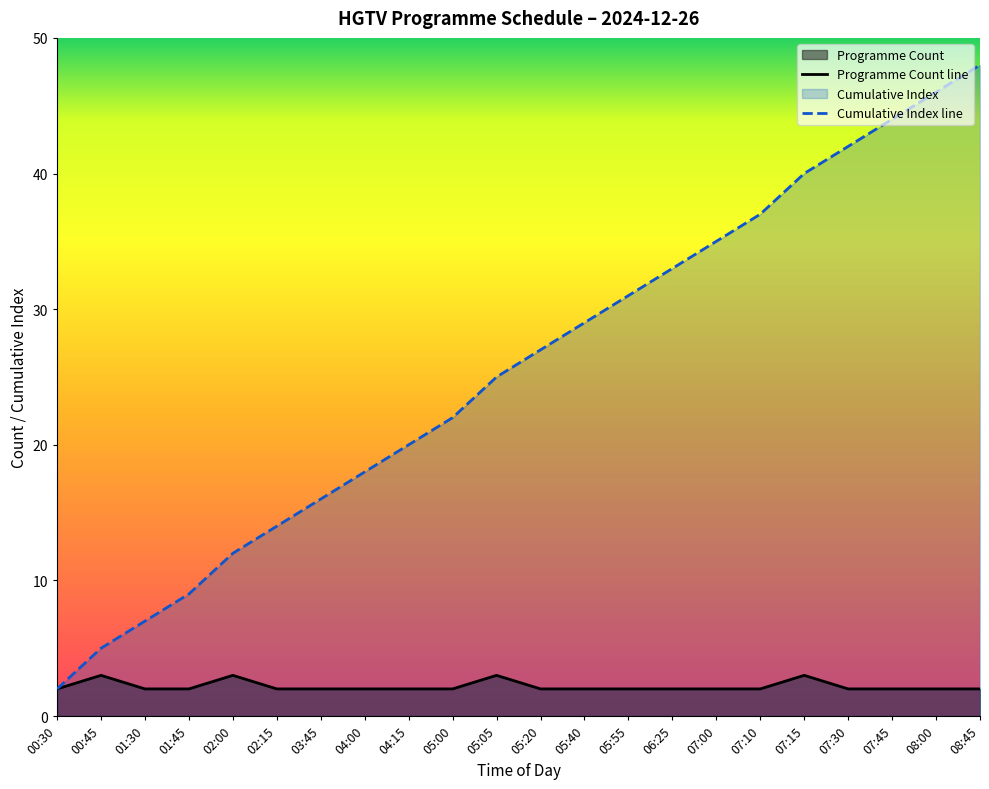

Reading left to right, list all the values displayed in this chart.

Programme Count: 2	3	2	2	3	2	2	2	2	2	3	2	2	2	2	2	2	3	2	2	2	2
Cumulative Index: 2	5	7	9	12	14	16	18	20	22	25	27	29	31	33	35	37	40	42	44	46	48